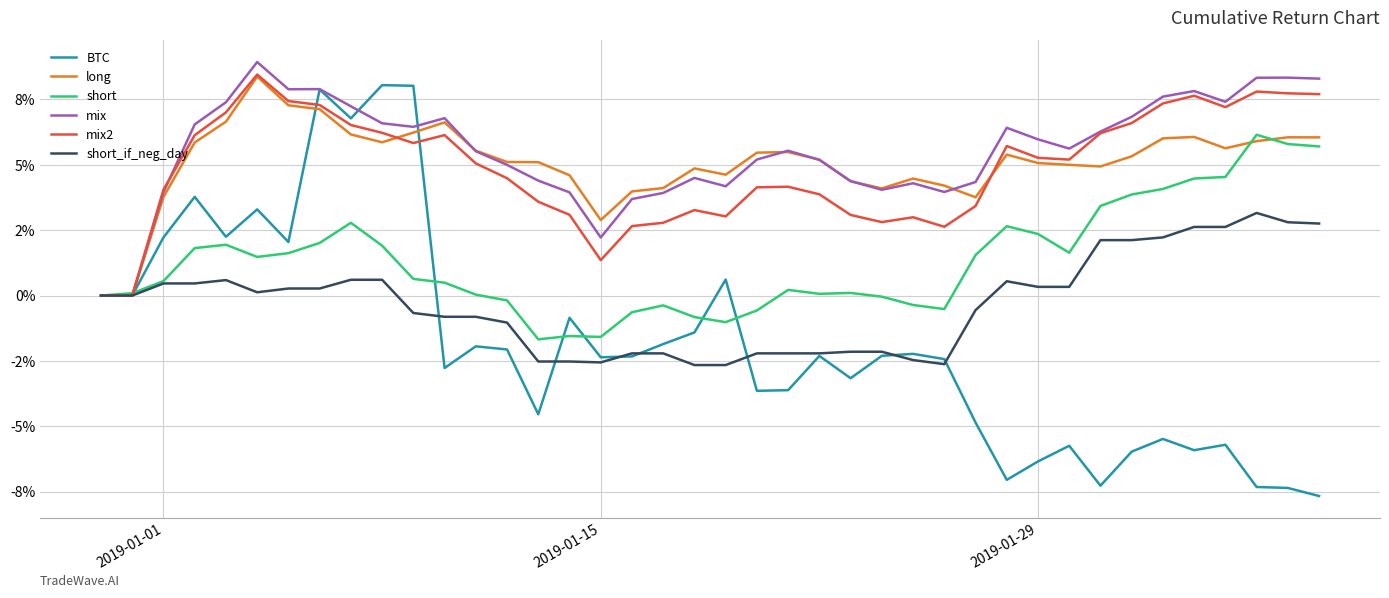

Does the chart have visible grid lines?

Yes